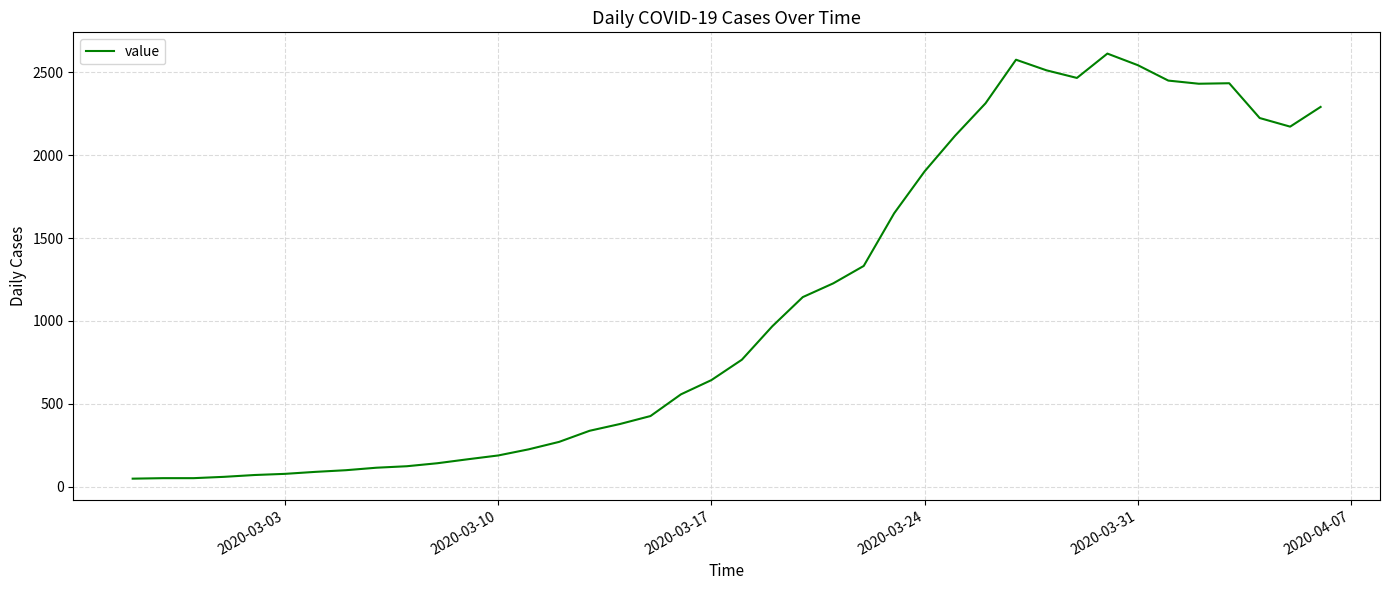

Count the number of categories in the chart.

40